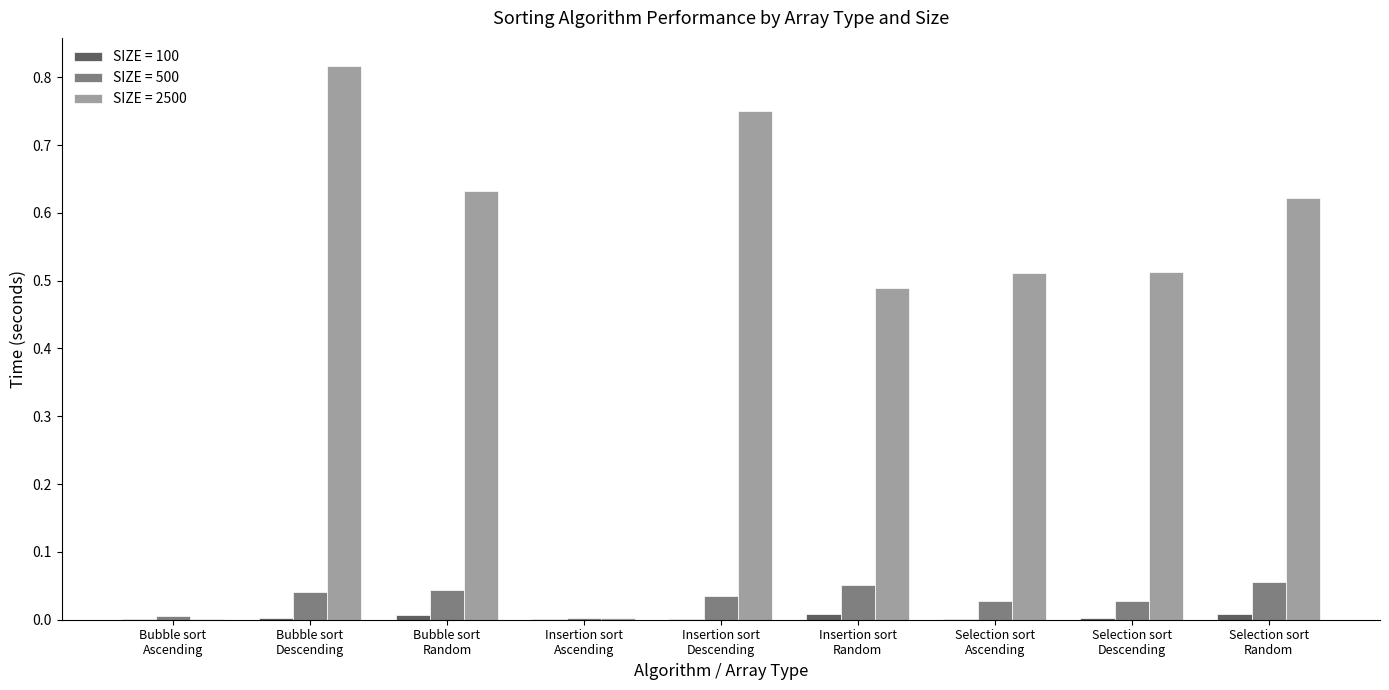

How many groups of bars are there?

9